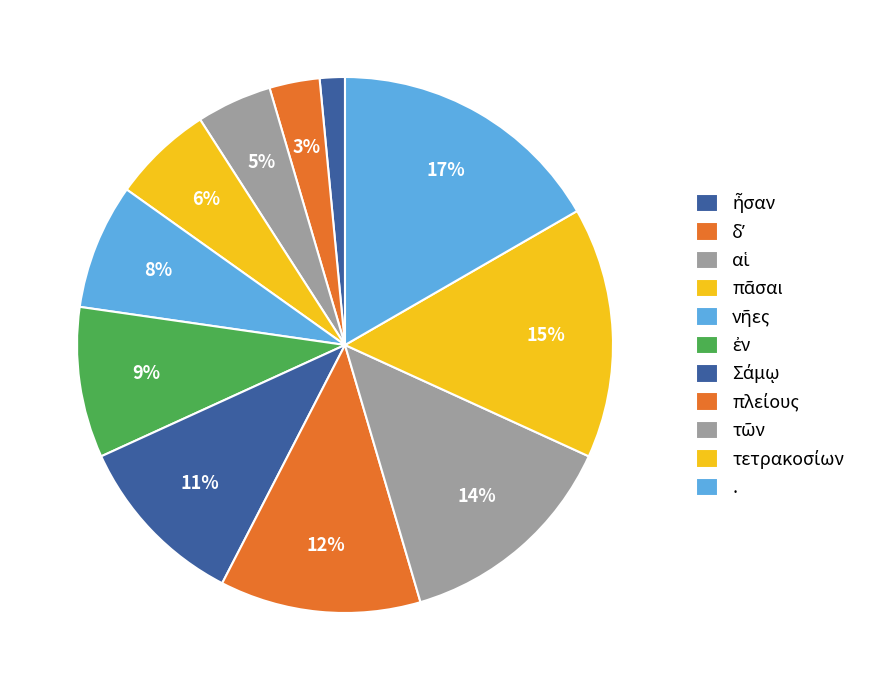

Is there a majority slice in this chart?

No